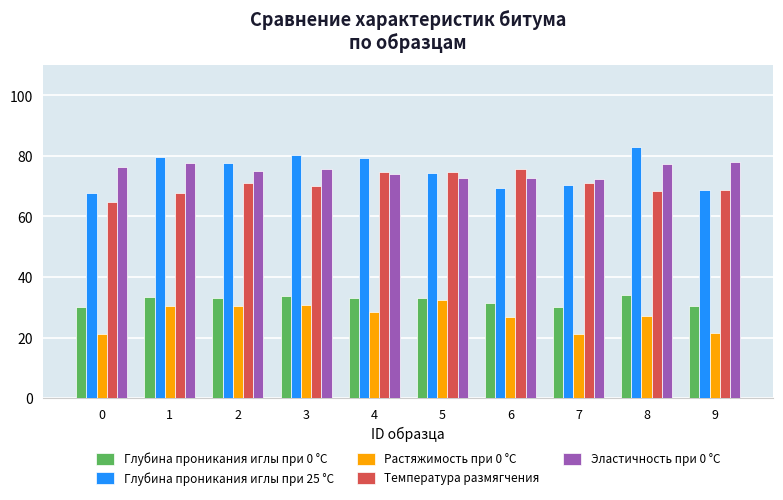

Is the value of Температура размягчения at 2 greater than the value of Глубина проникания иглы при 25 °С at 0?

Yes